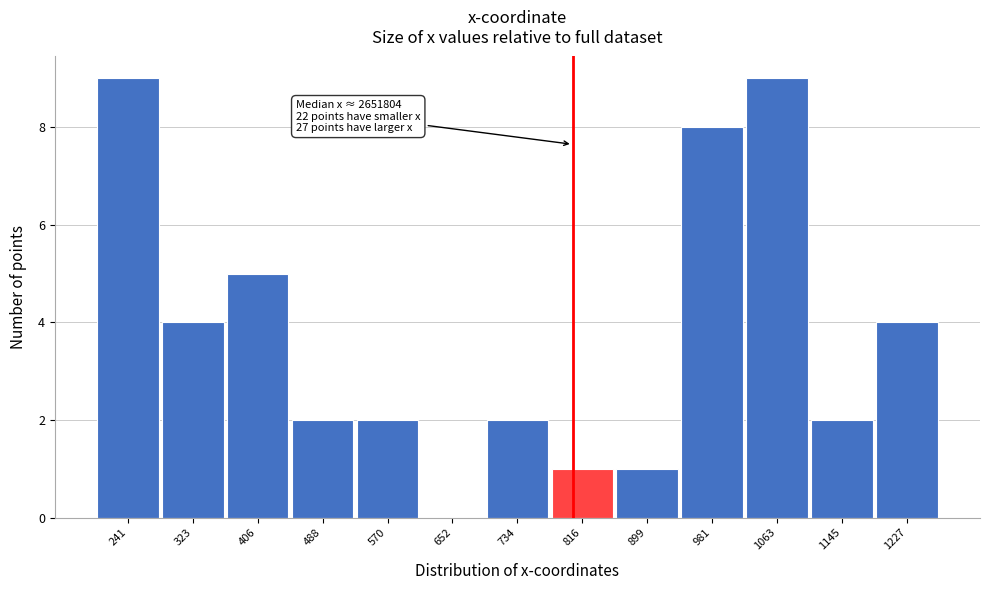

Reading right to left, transcribe all the data shown in this chart.

1227=4	1145=2	1063=9	981=8	899=1	816=1	734=2	652=0	570=2	488=2	406=5	323=4	241=9